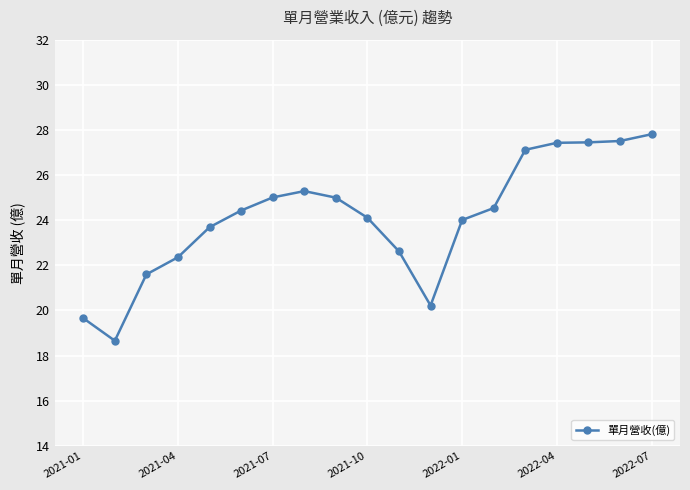

What is the sum of all values?

458.5